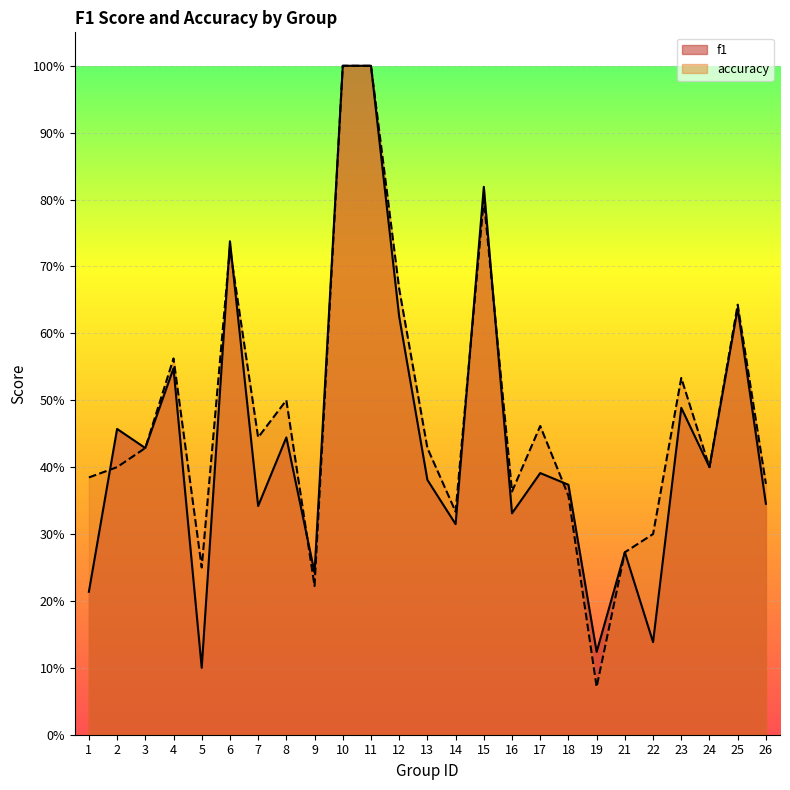

The accuracy series shows 0.1 at 19. True or false?

False